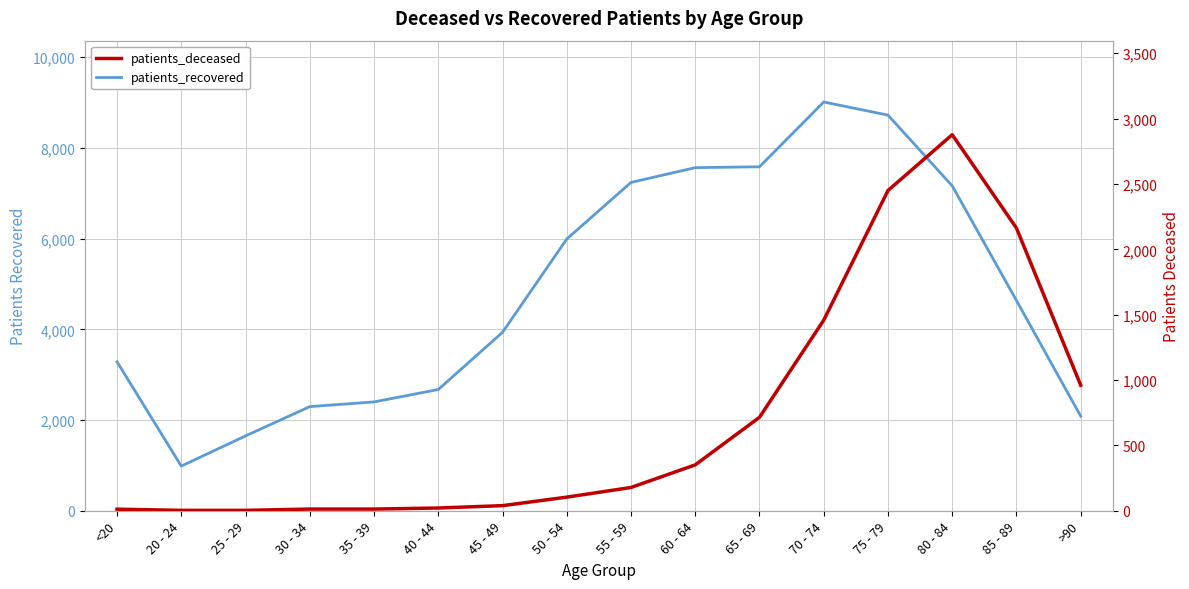

What is the average value of the patients_deceased series?

710